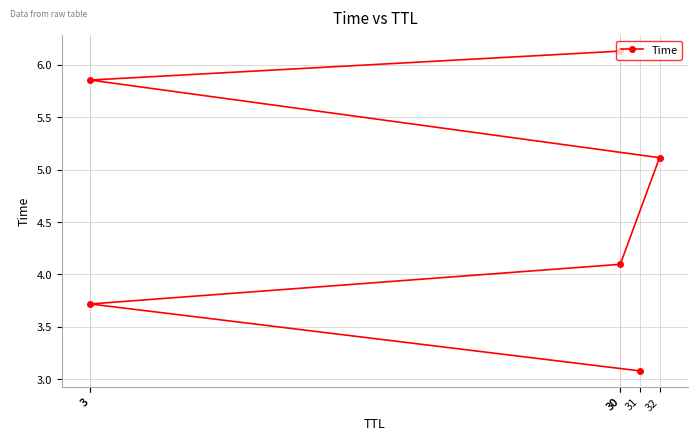

Read the value at 32.

5.1